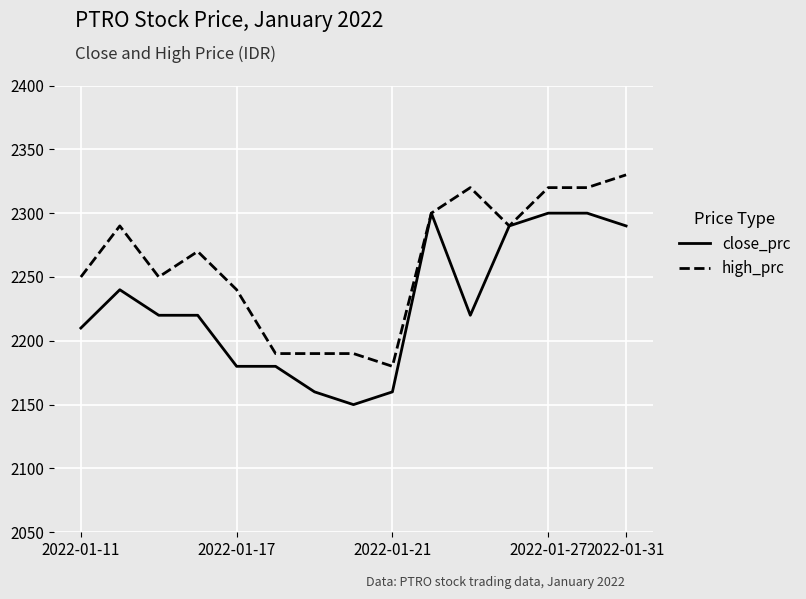

What is the maximum value for high_prc?

2330